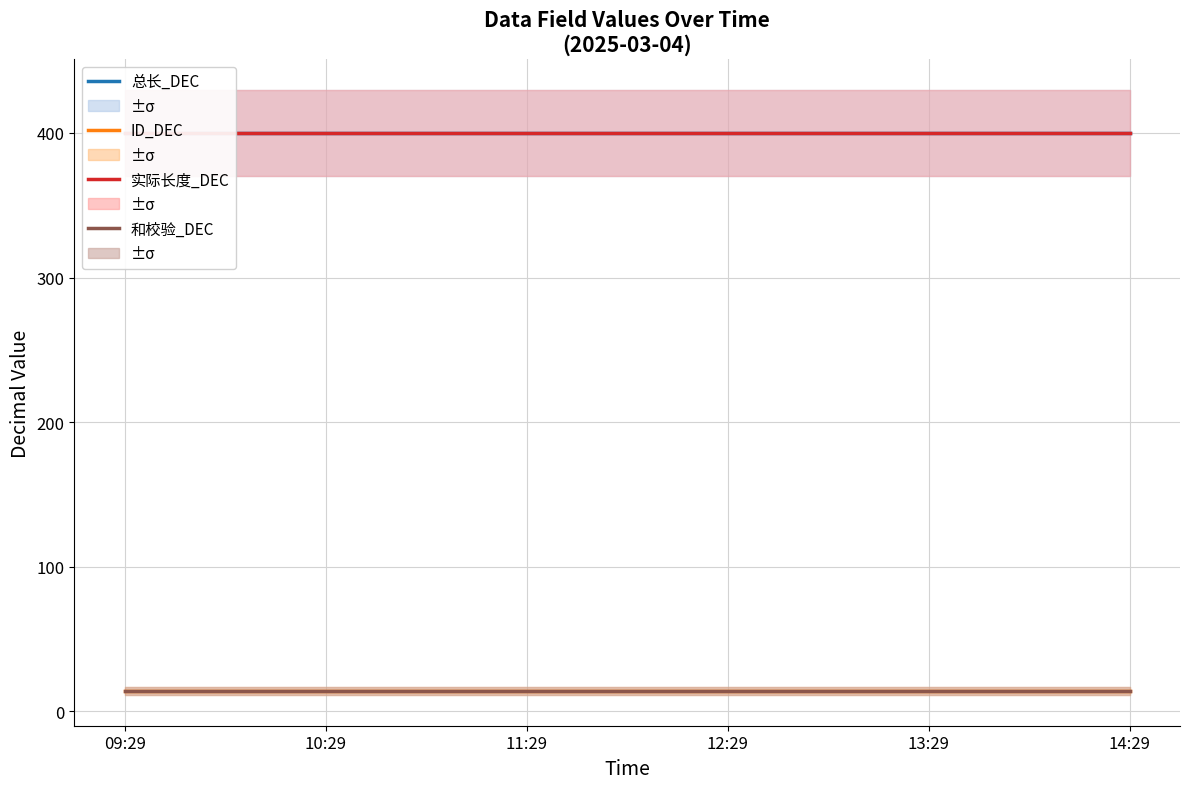

What position from the right is 13:29?

2